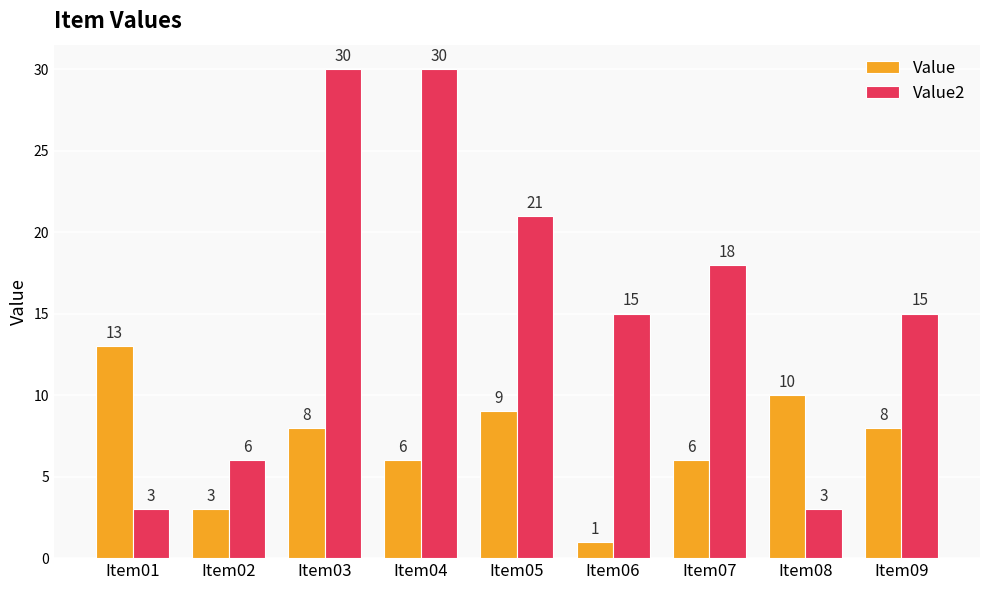

Where does the Value series first go above 8?

Item01